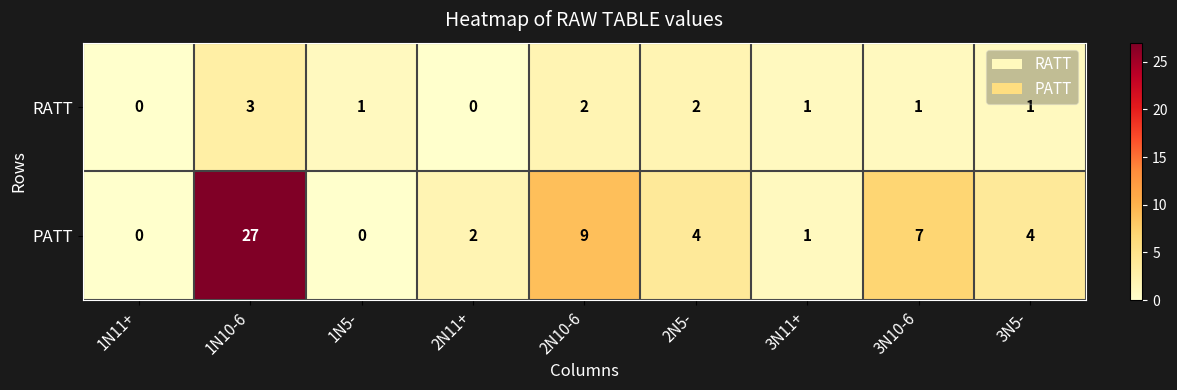

What is the maximum value for RATT?

3